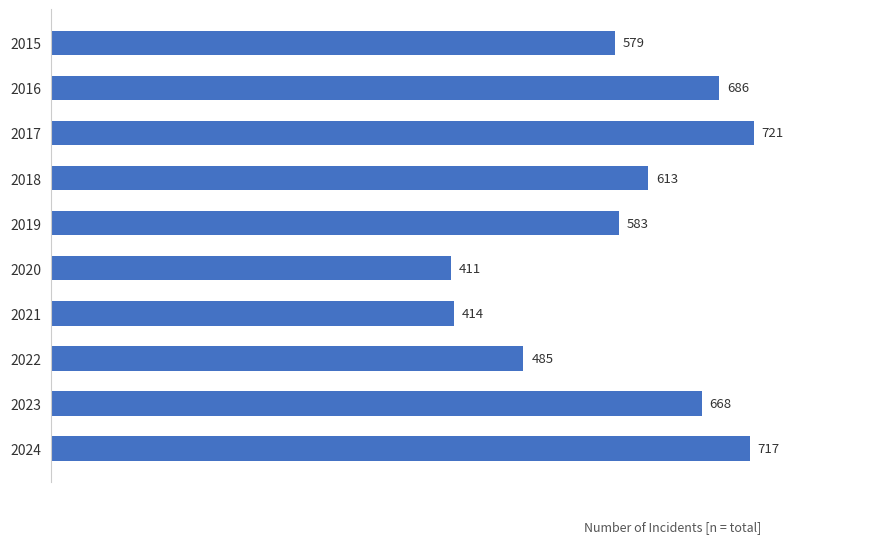

What value does the data have at 2023?

668